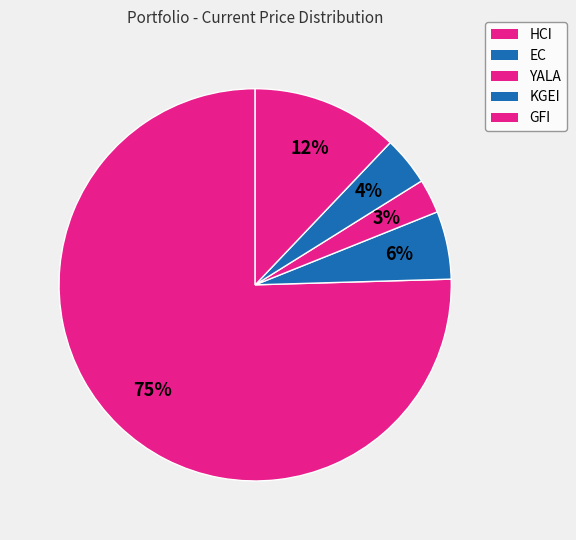

Which category has the smallest portion of the pie?

YALA